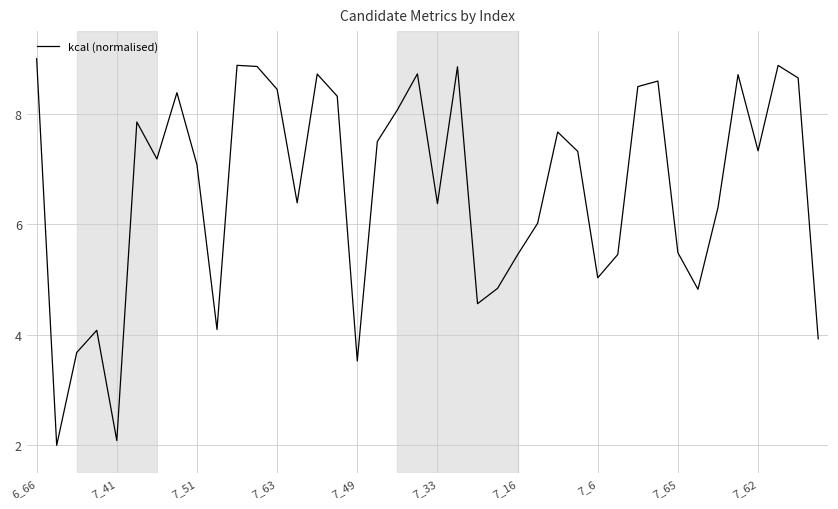

Reading right to left, transcribe all the data shown in this chart.

3.9	8.7	8.9	7.3	8.7	6.3	4.8	5.5	8.6	8.5	5.5	5.0	7.3	7.7	6.0	5.5	4.8	4.6	8.9	6.4	8.7	8.1	7.5	3.5	8.3	8.7	6.4	8.4	8.9	8.9	4.1	7.1	8.4	7.2	7.9	2.1	4.1	3.7	2.0	9.0